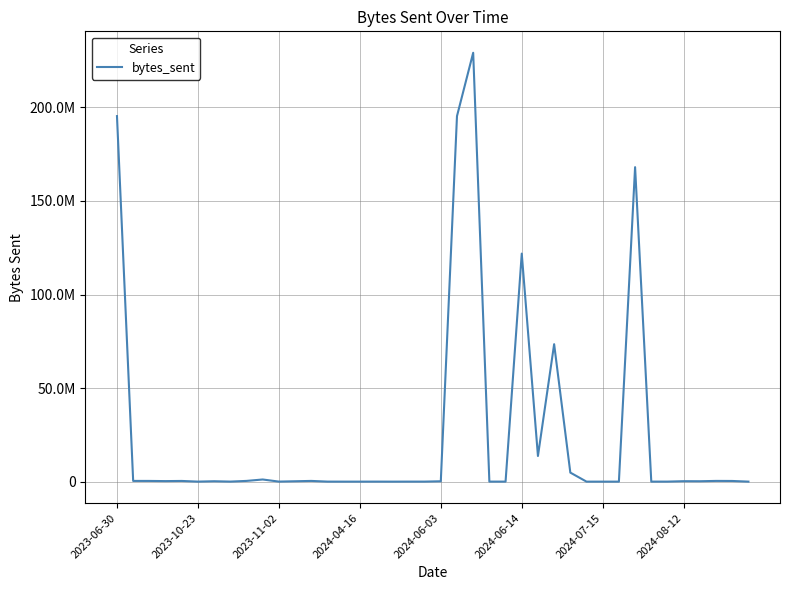

What is the difference between the maximum and minimum values?

229219231